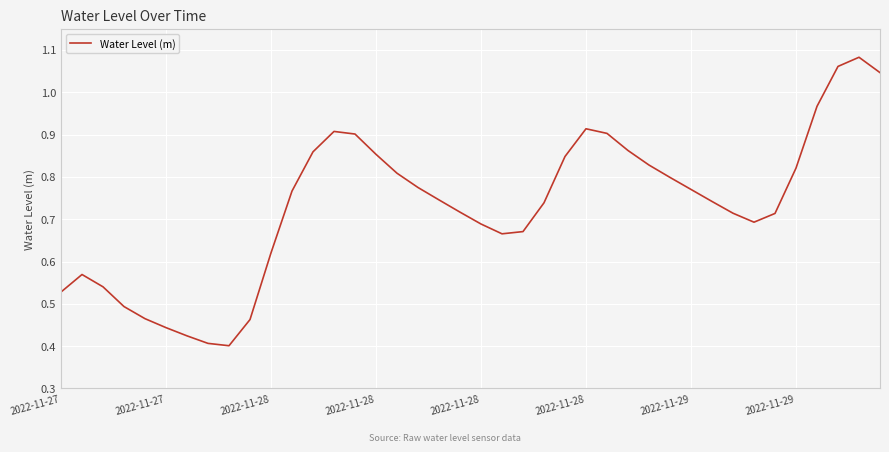

What is the value of the 34th point from the left?

0.7